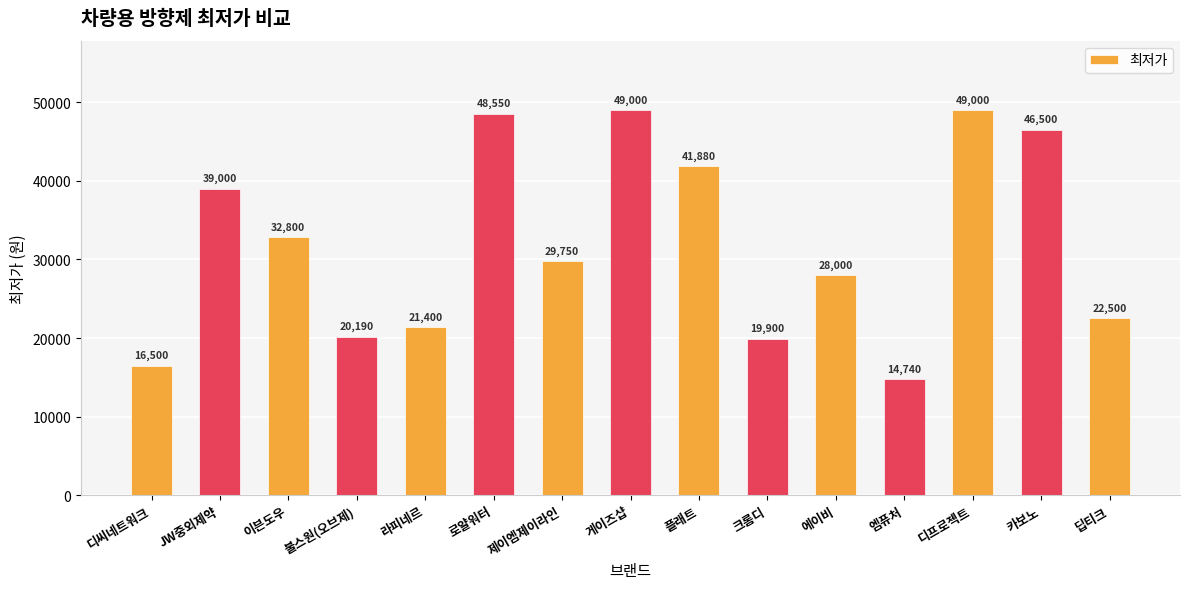

Is it true that the value at 디씨네트워크 is 16500?

True